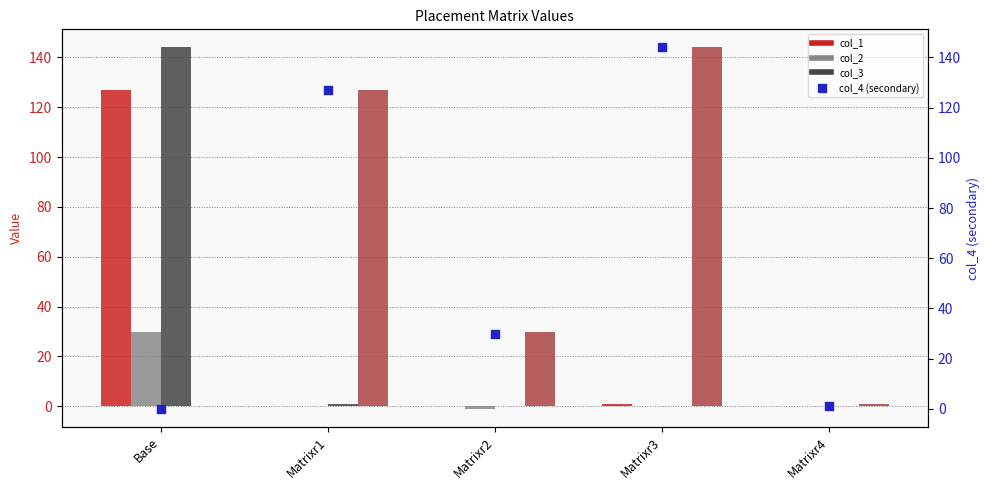

Which series has the largest total across all categories?

col_4